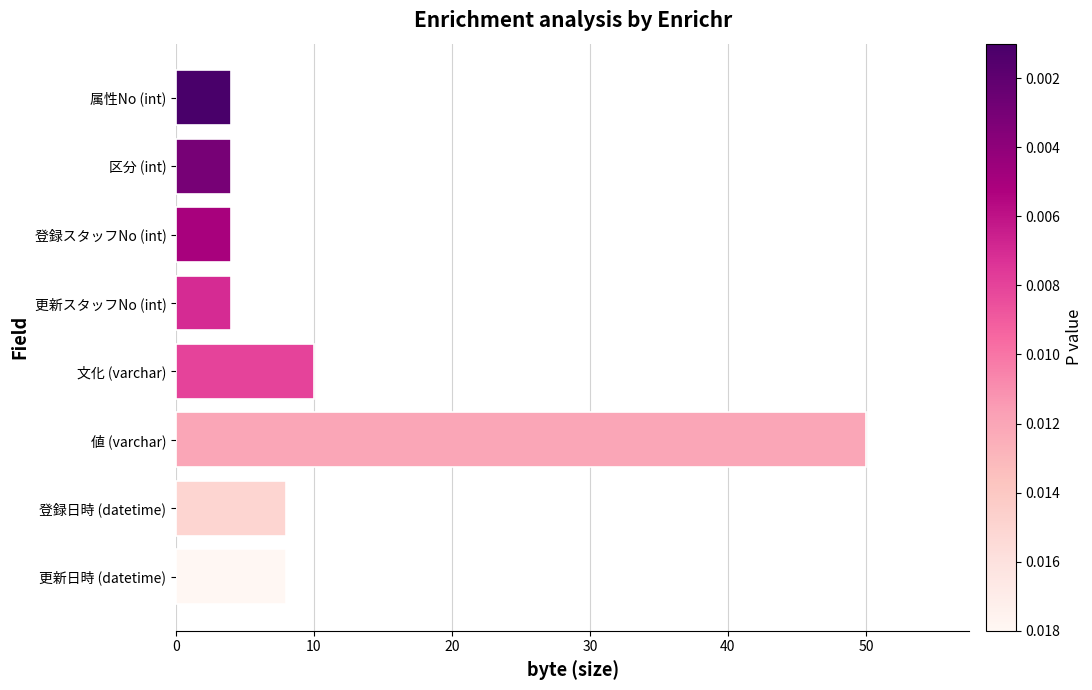

What is the ratio of the value at 値 (varchar) to the value at 更新スタッフNo (int)?

12.5